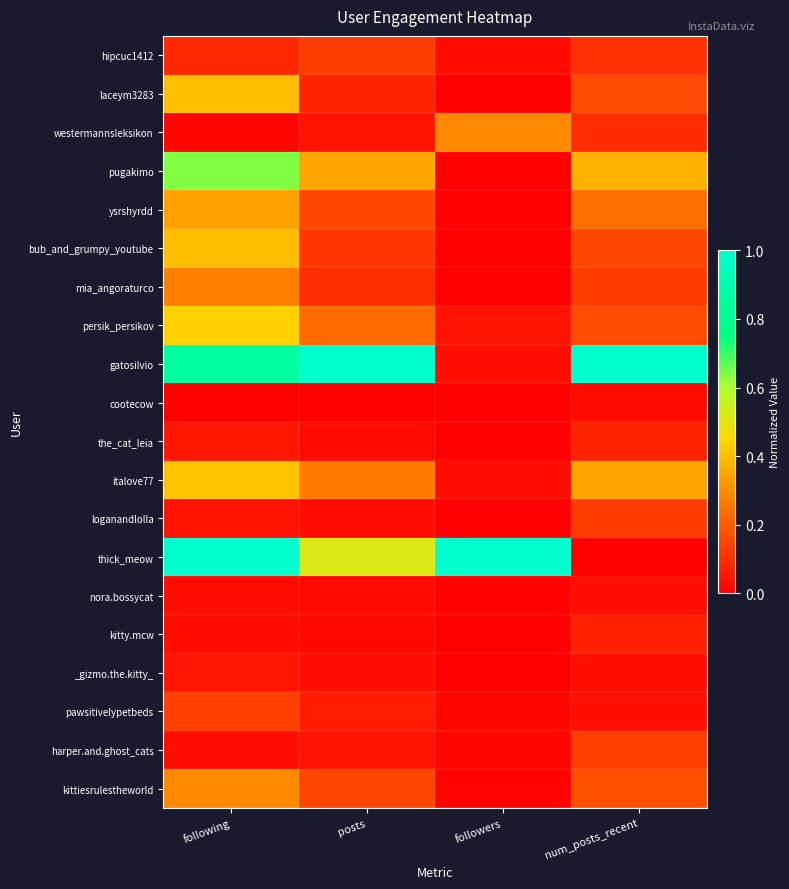

What is the total value across all series at posts?

3.4